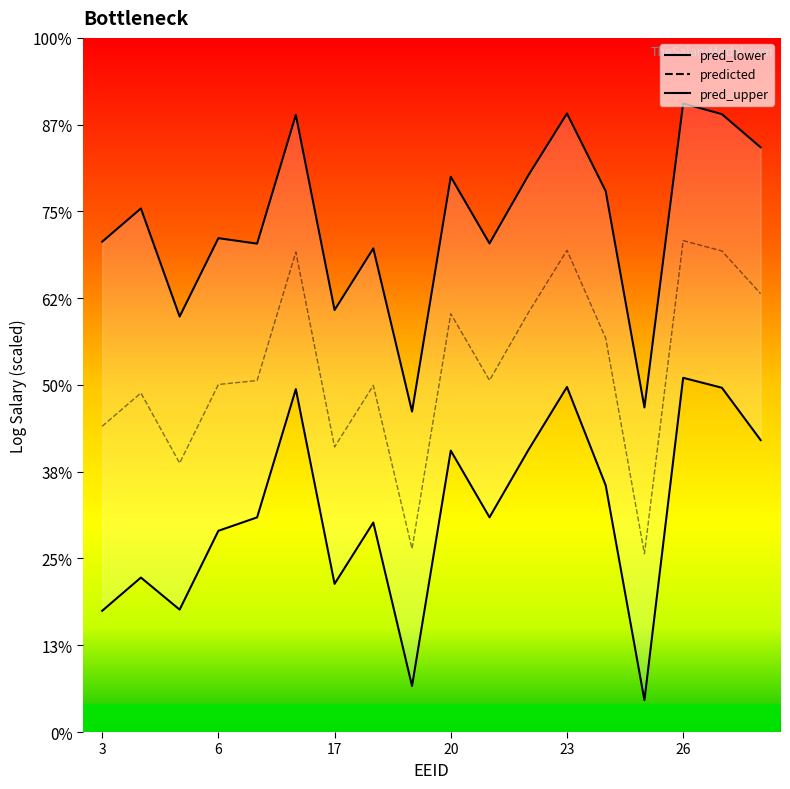

Which series has the widest spread of values?

pred_lower